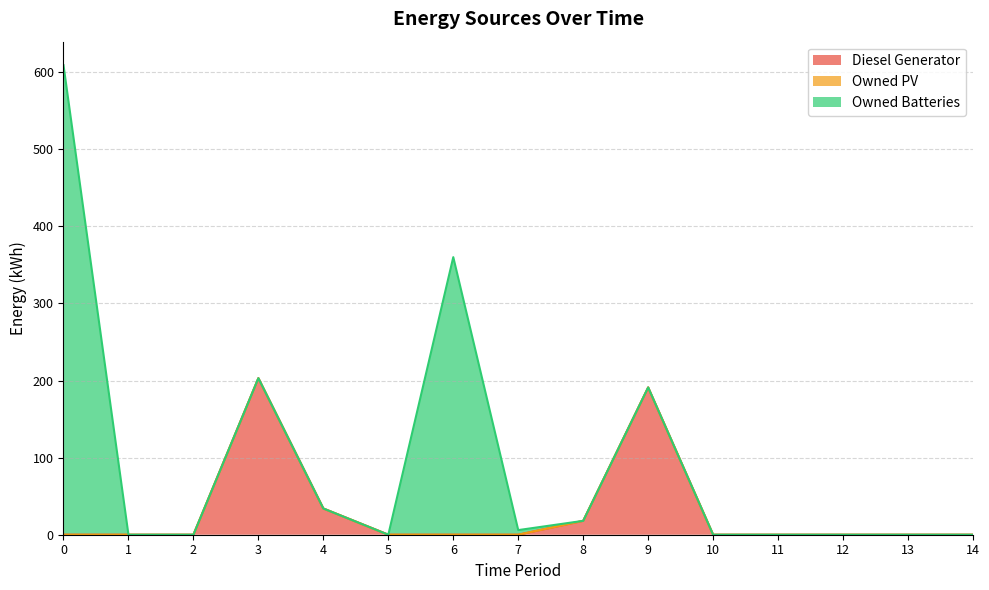

True or false: Owned Batteries and Owned PV cross at least once.

False